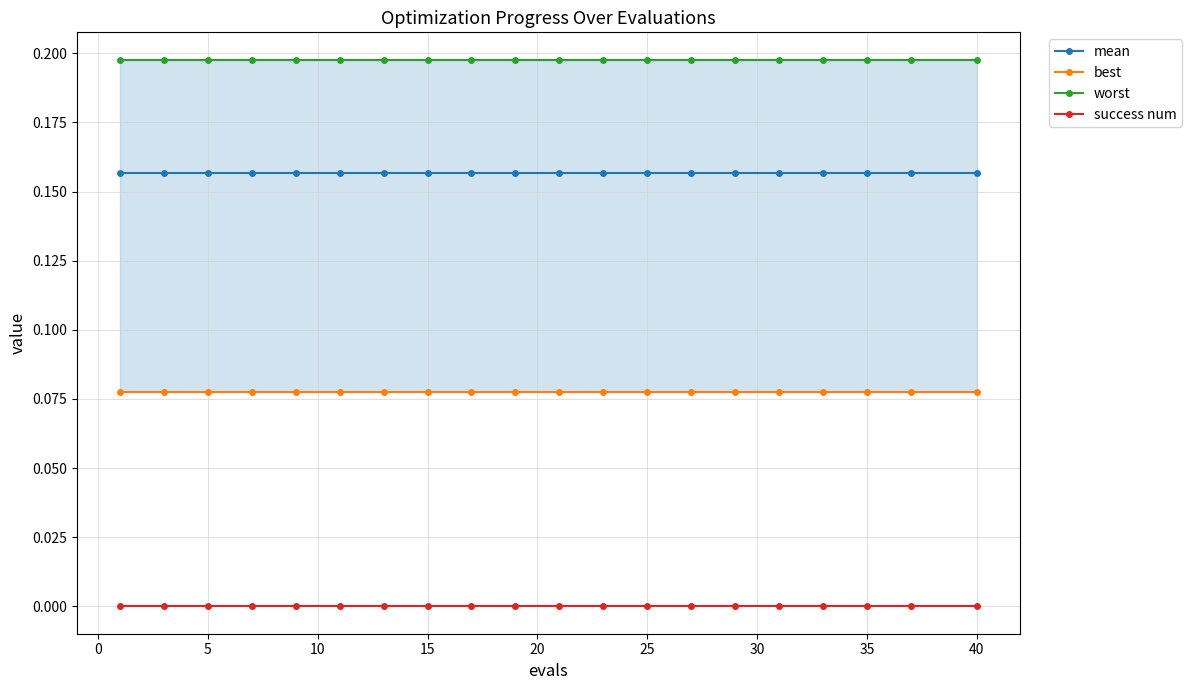

Rank the series by their maximum value, from lowest to highest.

success num, best, mean, worst